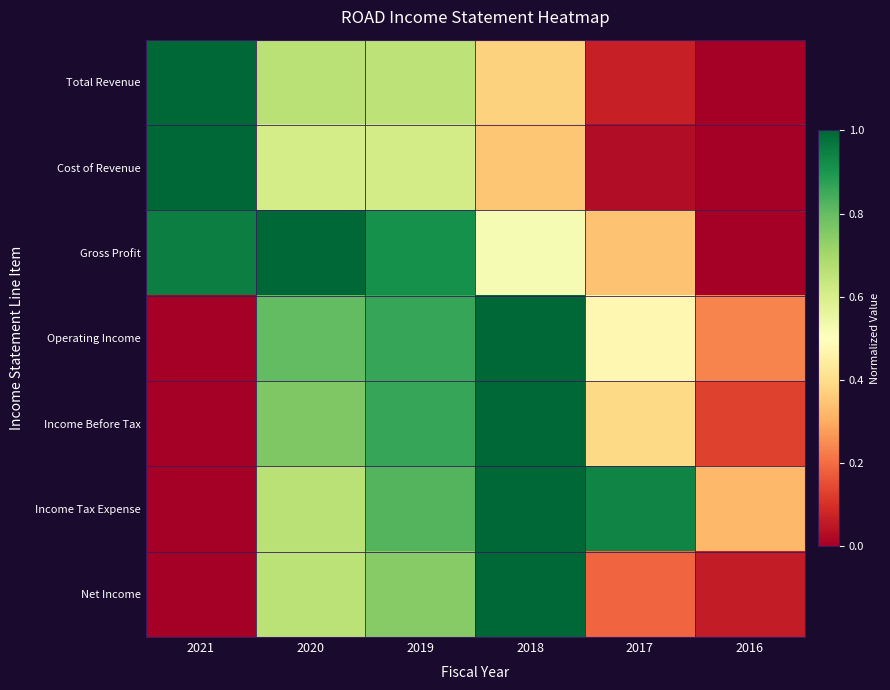

Which series changed the most between 2019 and 2016?

Gross Profit